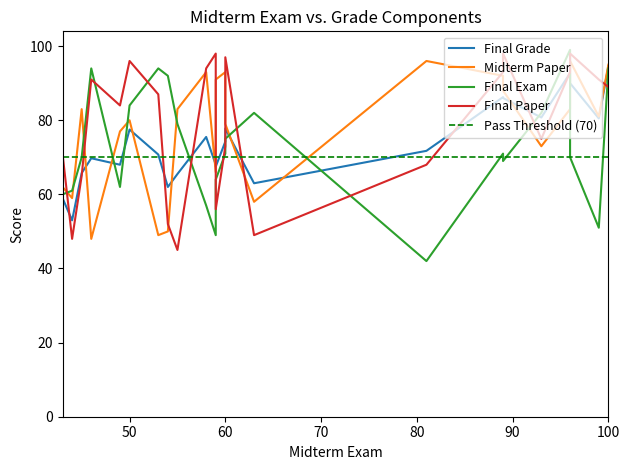

Reading right to left, what are all the values shown in this chart?

Final Grade: 23=68.0	22=90.0	21=62.0	20=59.0	19=65.8	18=68.0	17=77.5	16=53.0	15=92.8	14=80.5	13=69.8	12=86.0	11=70.8	10=75.5	9=65.5	8=86.2	7=94.5	6=71.8	5=57.5	4=67.5	3=63.0	2=77.8	1=80.8	0=74.2
Midterm Paper: 23=66.0	22=96.0	21=50.0	20=62.0	19=83.0	18=77.0	17=80.0	16=59.0	15=83.0	14=81.0	13=48.0	12=88.0	11=49.0	10=93.0	9=83.0	8=92.0	7=95.0	6=96.0	5=42.0	4=91.0	3=58.0	2=79.0	1=73.0	0=93.0
Final Exam: 23=49.0	22=70.0	21=92.0	20=60.0	19=70.0	18=62.0	17=84.0	16=61.0	15=99.0	14=51.0	13=94.0	12=69.0	11=94.0	10=57.0	9=79.0	8=71.0	7=94.0	6=42.0	5=95.0	4=64.0	3=82.0	2=75.0	1=82.0	0=71.0
Final Paper: 23=98.0	22=98.0	21=52.0	20=71.0	19=65.0	18=84.0	17=96.0	16=48.0	15=93.0	14=91.0	13=91.0	12=98.0	11=87.0	10=94.0	9=45.0	8=93.0	7=89.0	6=68.0	5=50.0	4=56.0	3=49.0	2=97.0	1=75.0	0=73.0